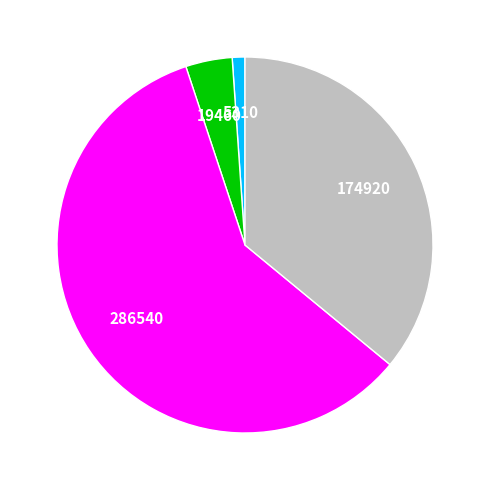

Does any single category account for the majority?

Yes